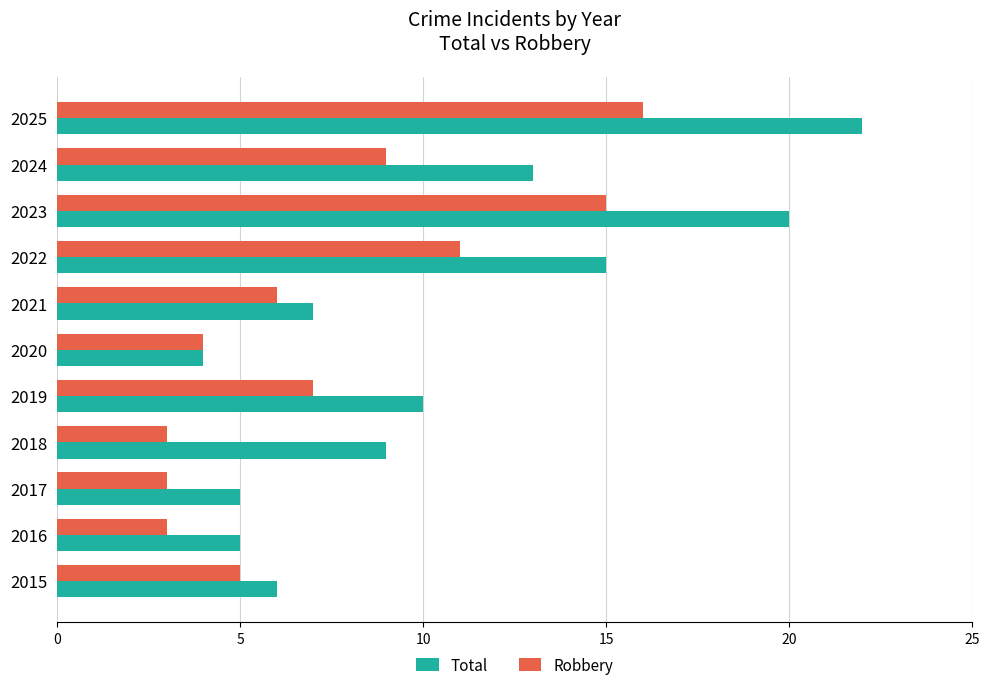

What is the total value across all series at 2016?

8